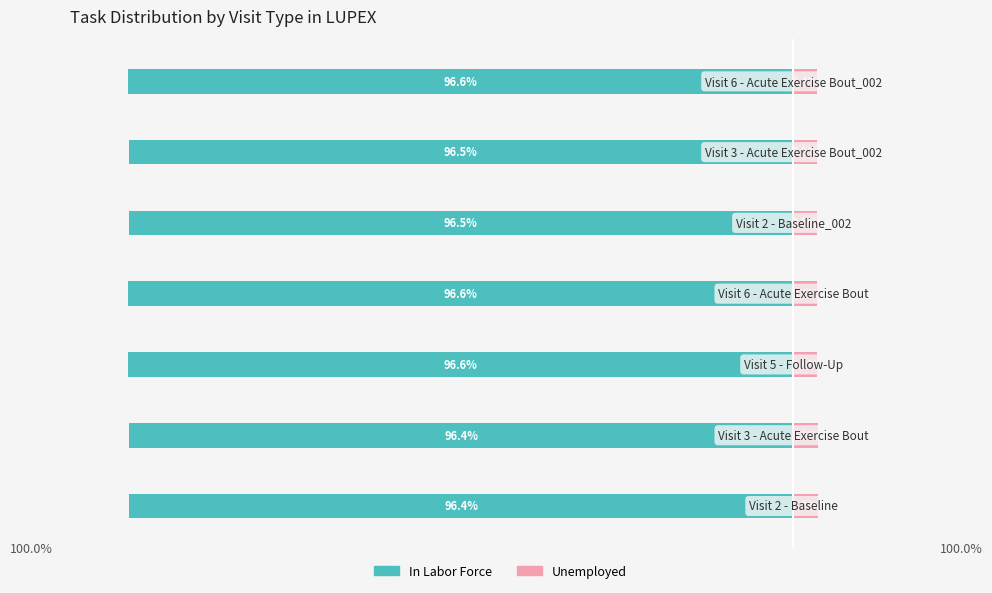

True or false: In Labor Force has a value of -96.6 at 6.

True